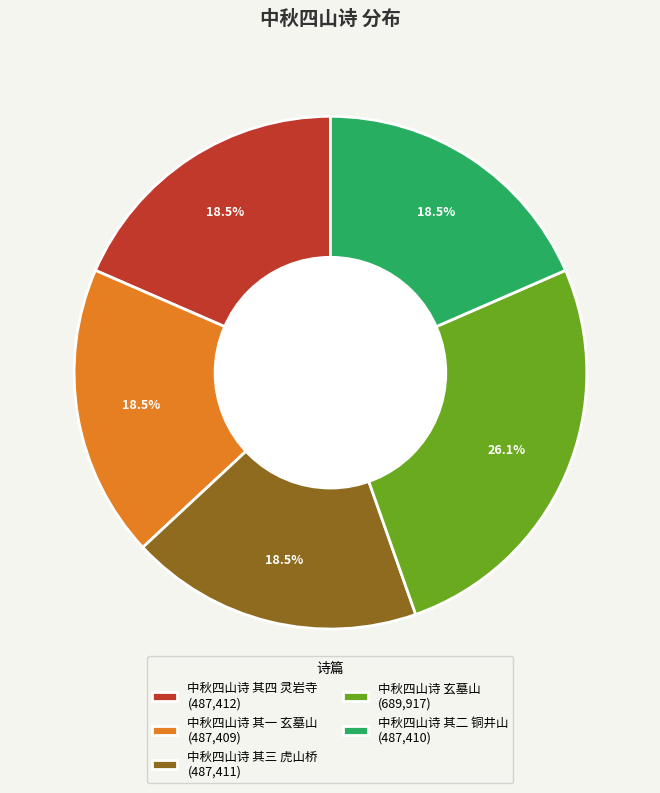

Is there a majority slice in this chart?

No